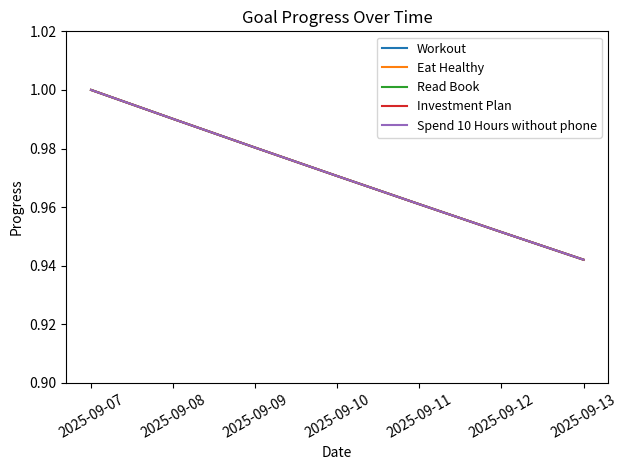

What is the total value across all series at 2025-09-07?

5.0